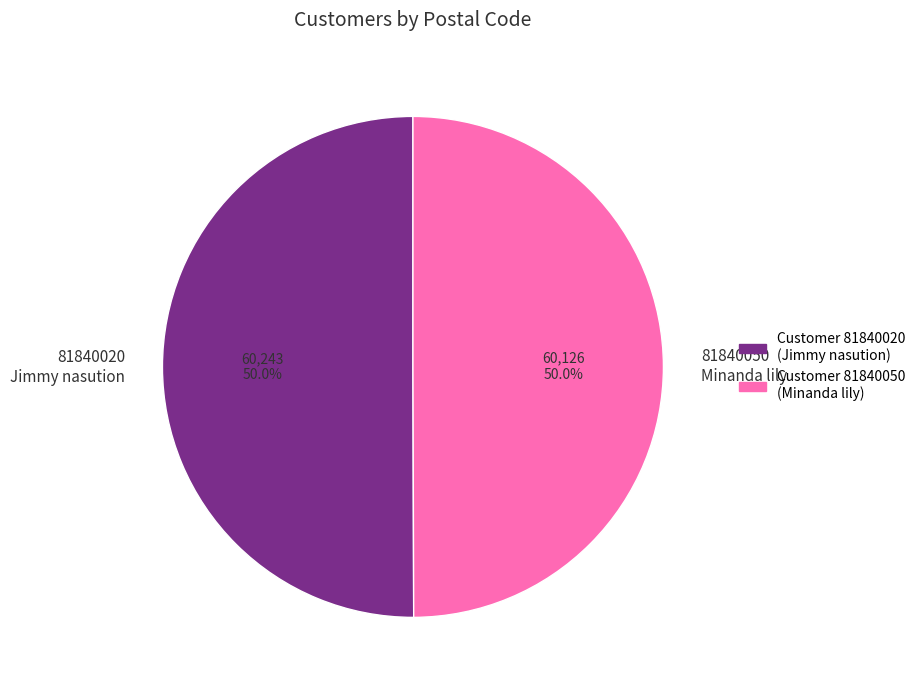

Count the number of slices in the pie.

2